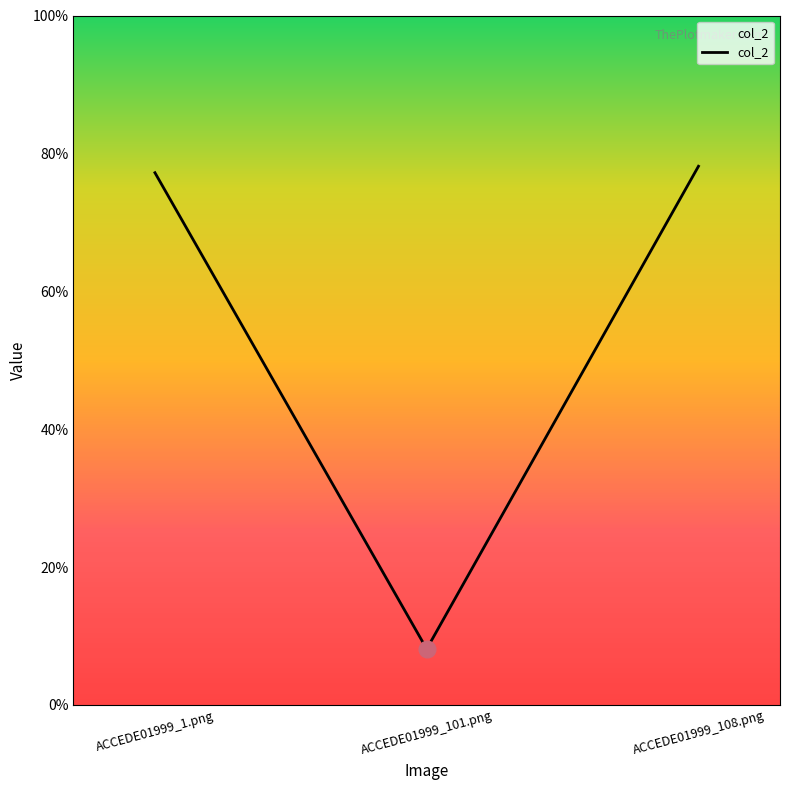

What is the change in value from ACCEDE01999_101.png to ACCEDE01999_108.png?

+0.7